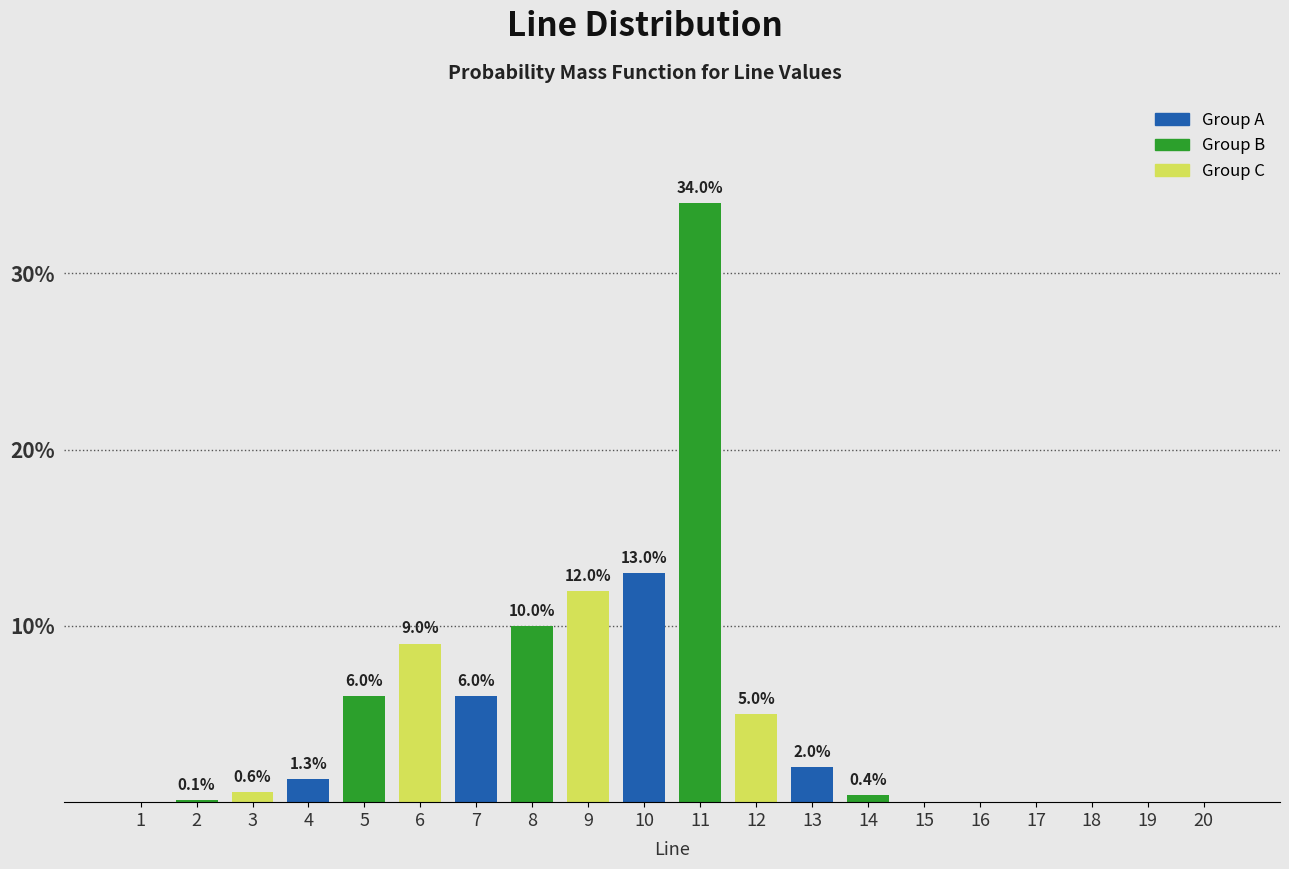

Reading left to right, what are all the values shown in this chart?

1=0.0	2=0.1	3=0.6	4=1.3	5=6.0	6=9.0	7=6.0	8=10.0	9=12.0	10=13.0	11=34.0	12=5.0	13=2.0	14=0.4	15=0.0	16=0.0	17=0.0	18=0.0	19=0.0	20=0.0